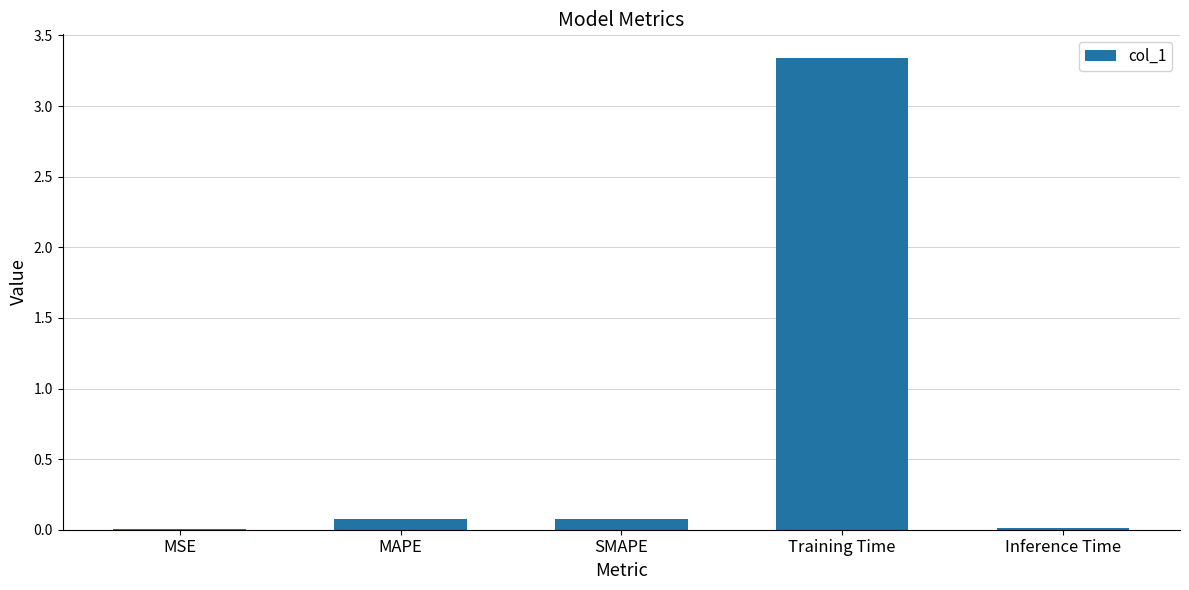

At which category does the chart reach its peak across all series?

Training Time